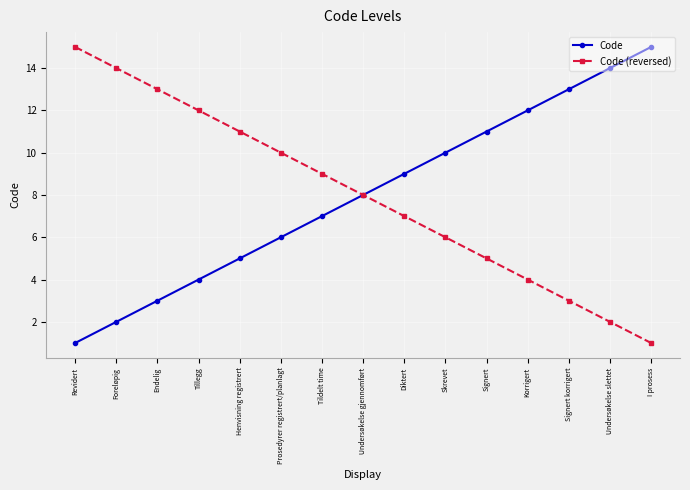

Reading right to left, transcribe all the data shown in this chart.

Code: 15	14	13	12	11	10	9	8	7	6	5	4	3	2	1
Code (reversed): 1	2	3	4	5	6	7	8	9	10	11	12	13	14	15